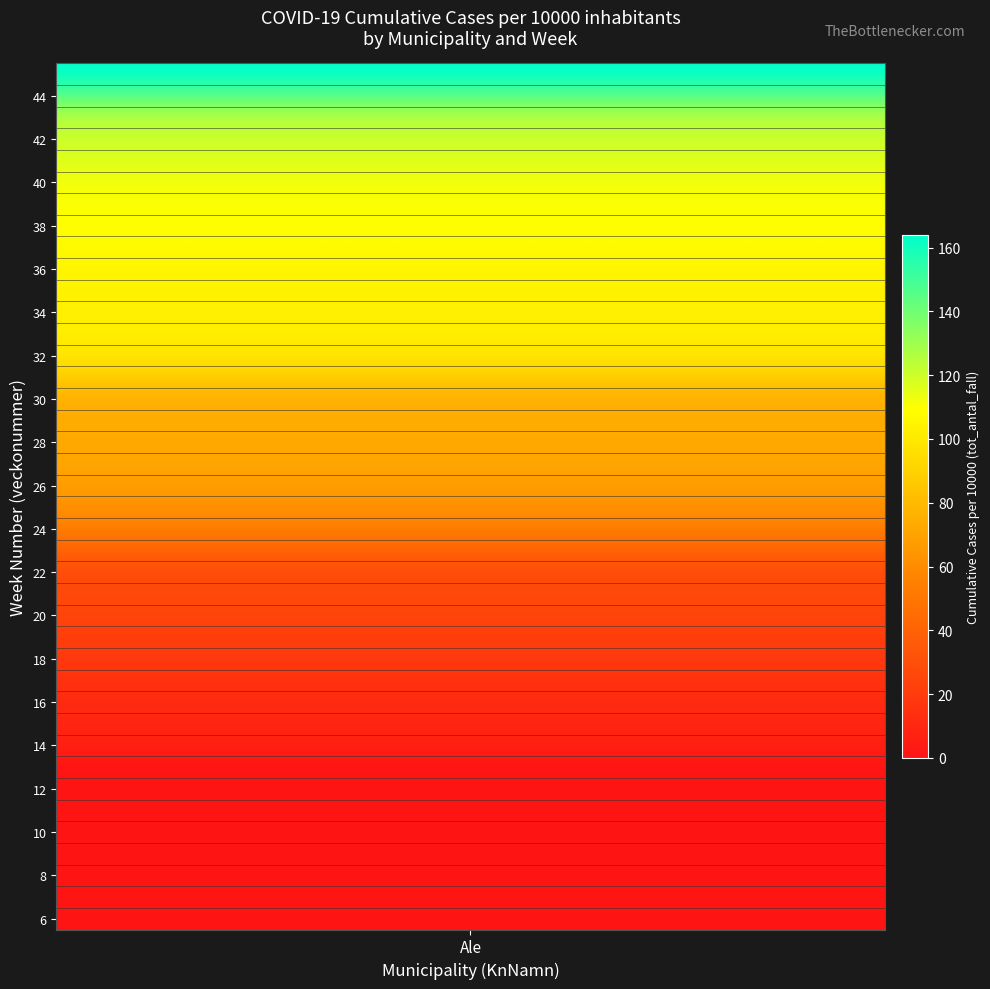

Between 35 and 5, which is larger?

35